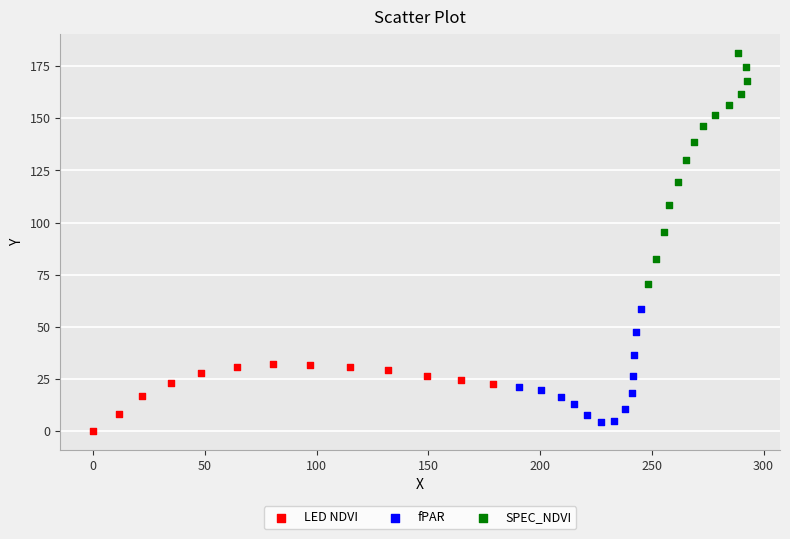

Which series reaches the maximum Y coordinate?

SPEC_NDVI